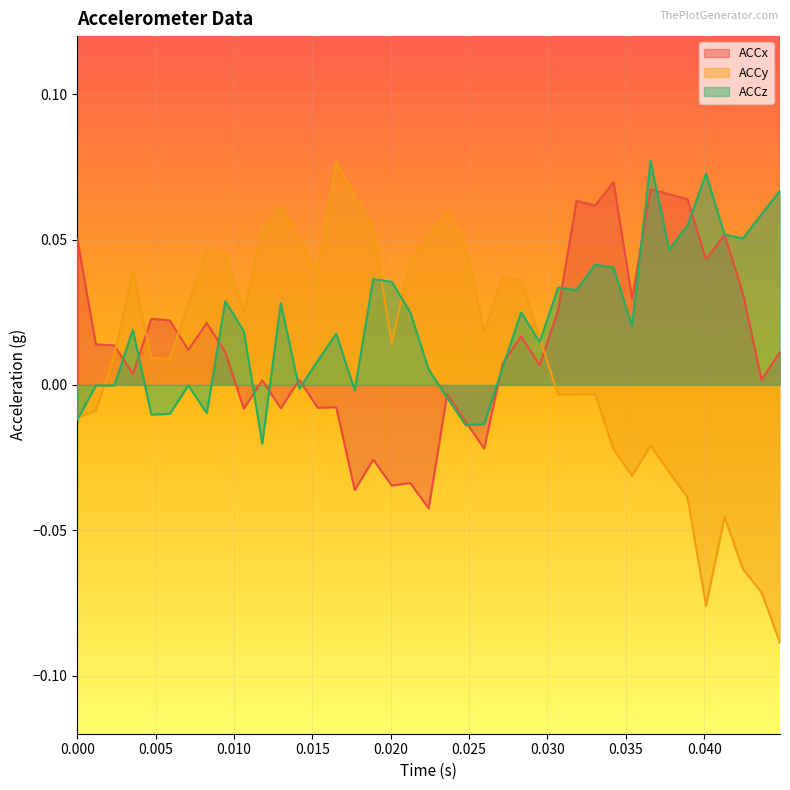

The ACCz series shows -0.0 at 13. True or false?

False